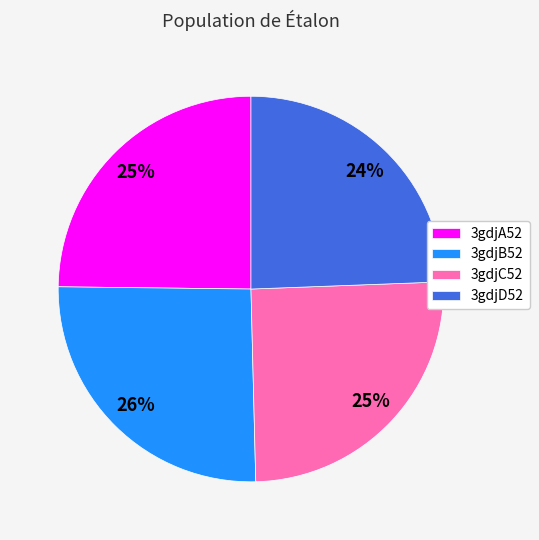

To the nearest percent, what percentage of the pie is 3gdjB52?

26%